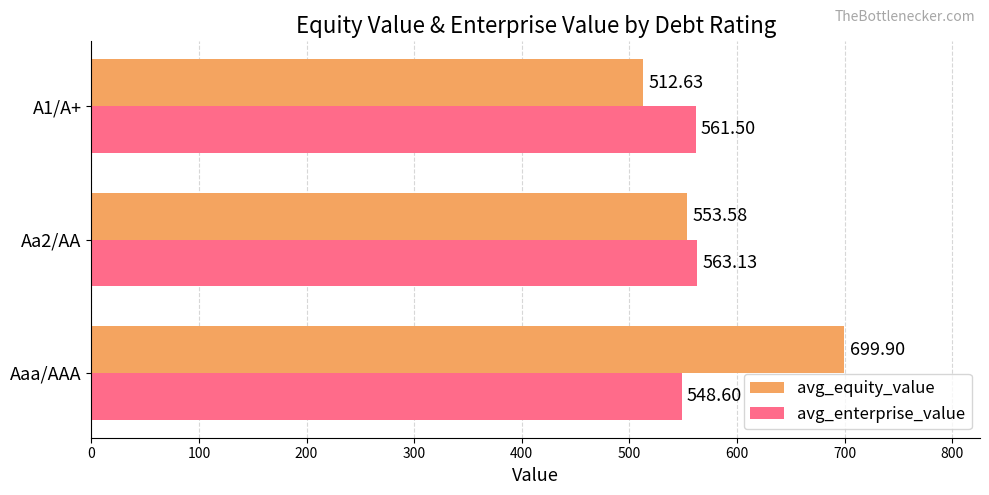

List the labels in order of avg_equity_value value, largest first.

Aaa/AAA, Aa2/AA, A1/A+